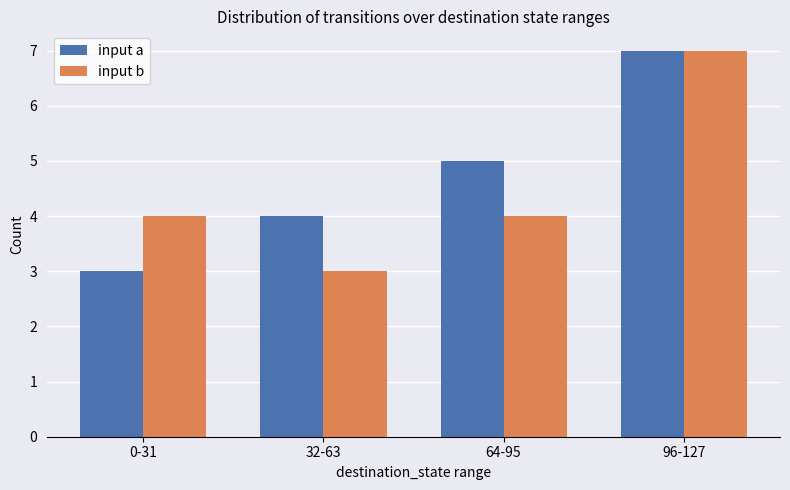

What is the spread (max minus min) of values at 32-63?

1